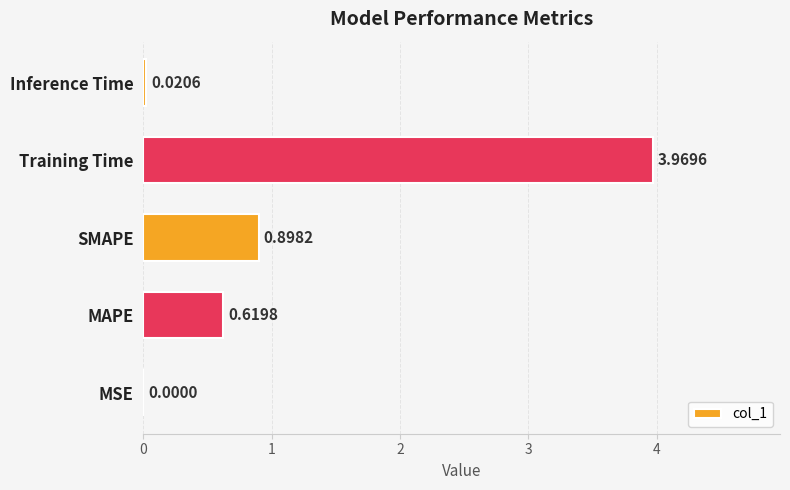

What is the sum of the values at Training Time and MAPE?

4.6